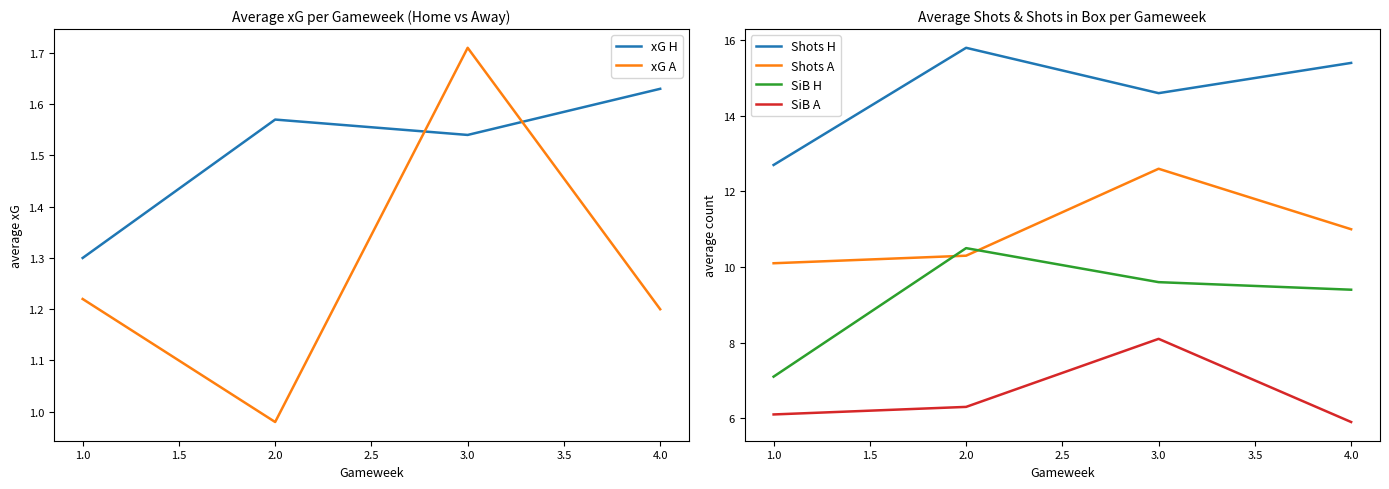

What is the highest value of the SiB A series?

8.1